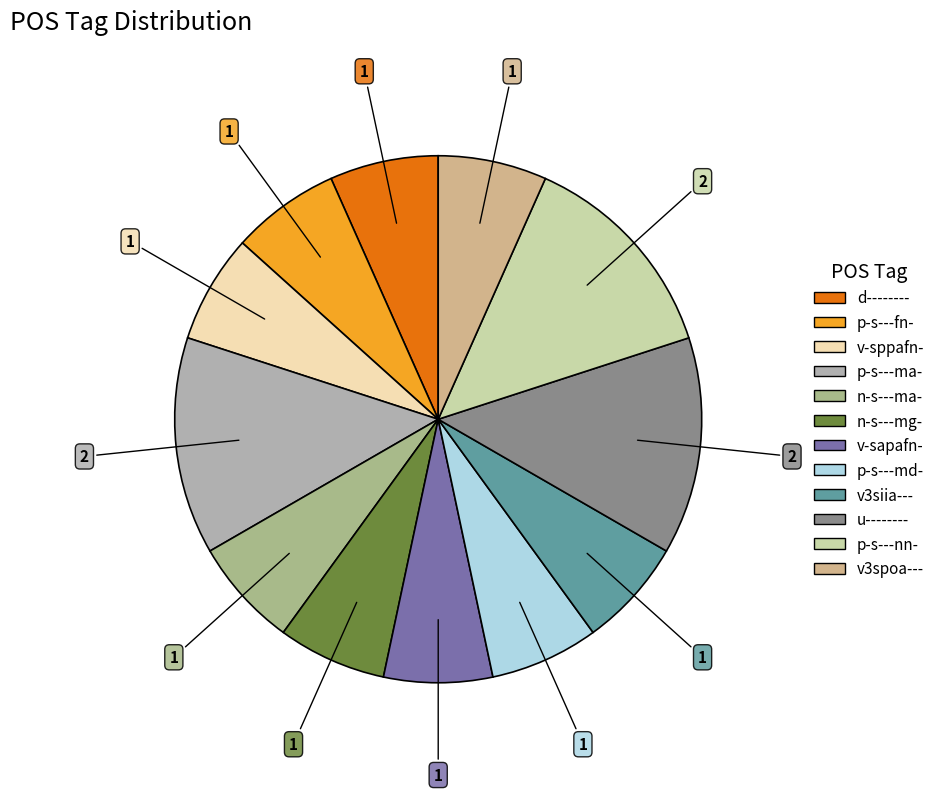

What is the ratio of the value at d-------- to the value at v-sapafn-?

1.0